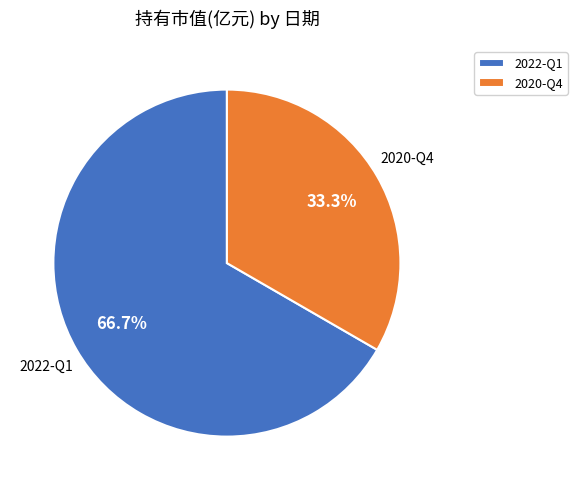

Which slice represents more than half of the pie?

2022-Q1